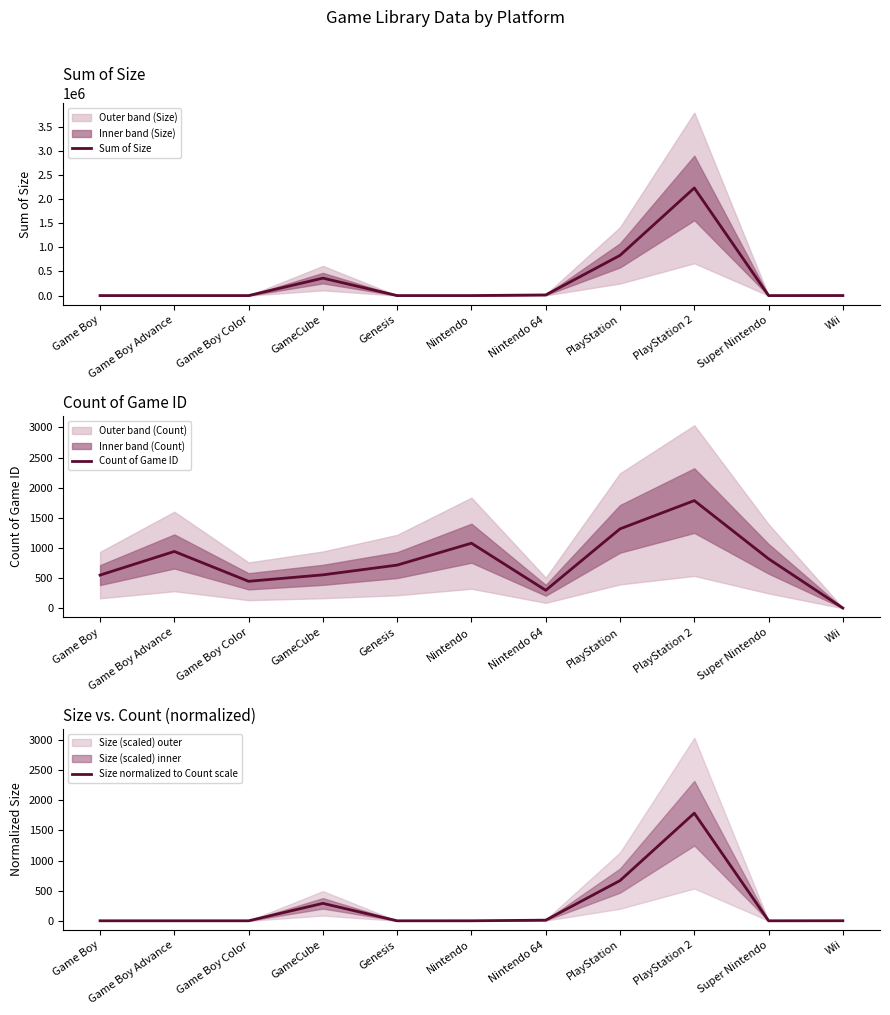

True or false: Size normalized to Count scale and Count of Game ID intersect in this chart.

False